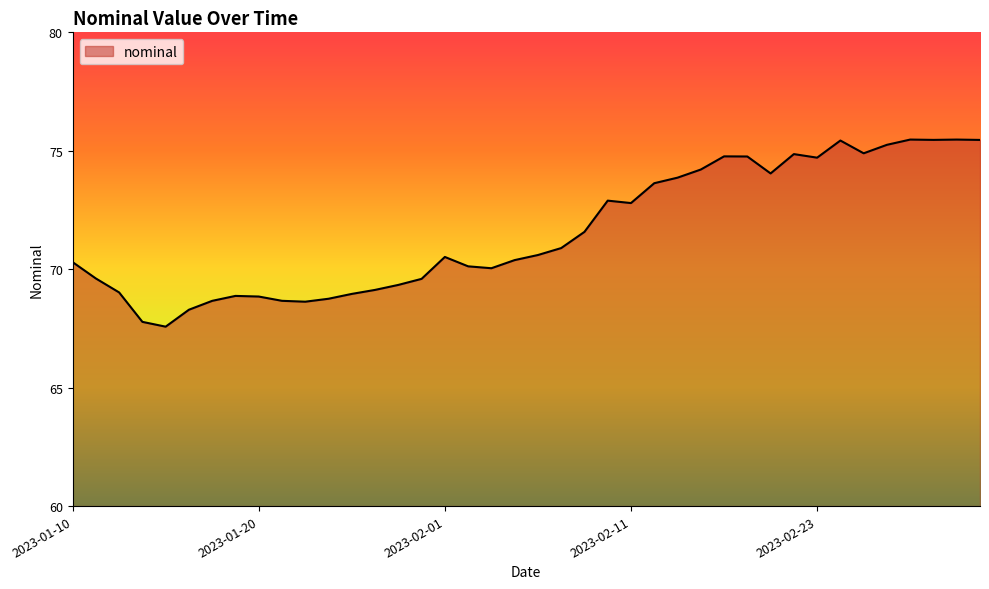

What is the difference between the maximum and minimum values?

7.9